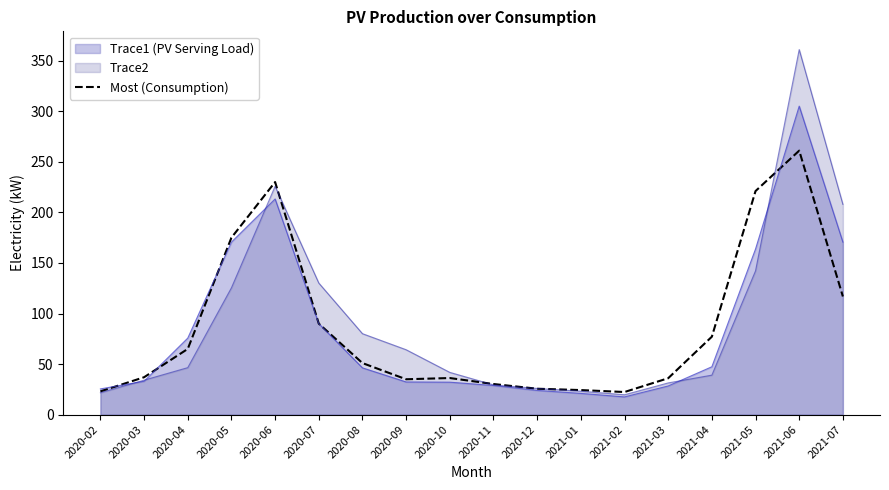

Where does the data first go above 51?

2020-04